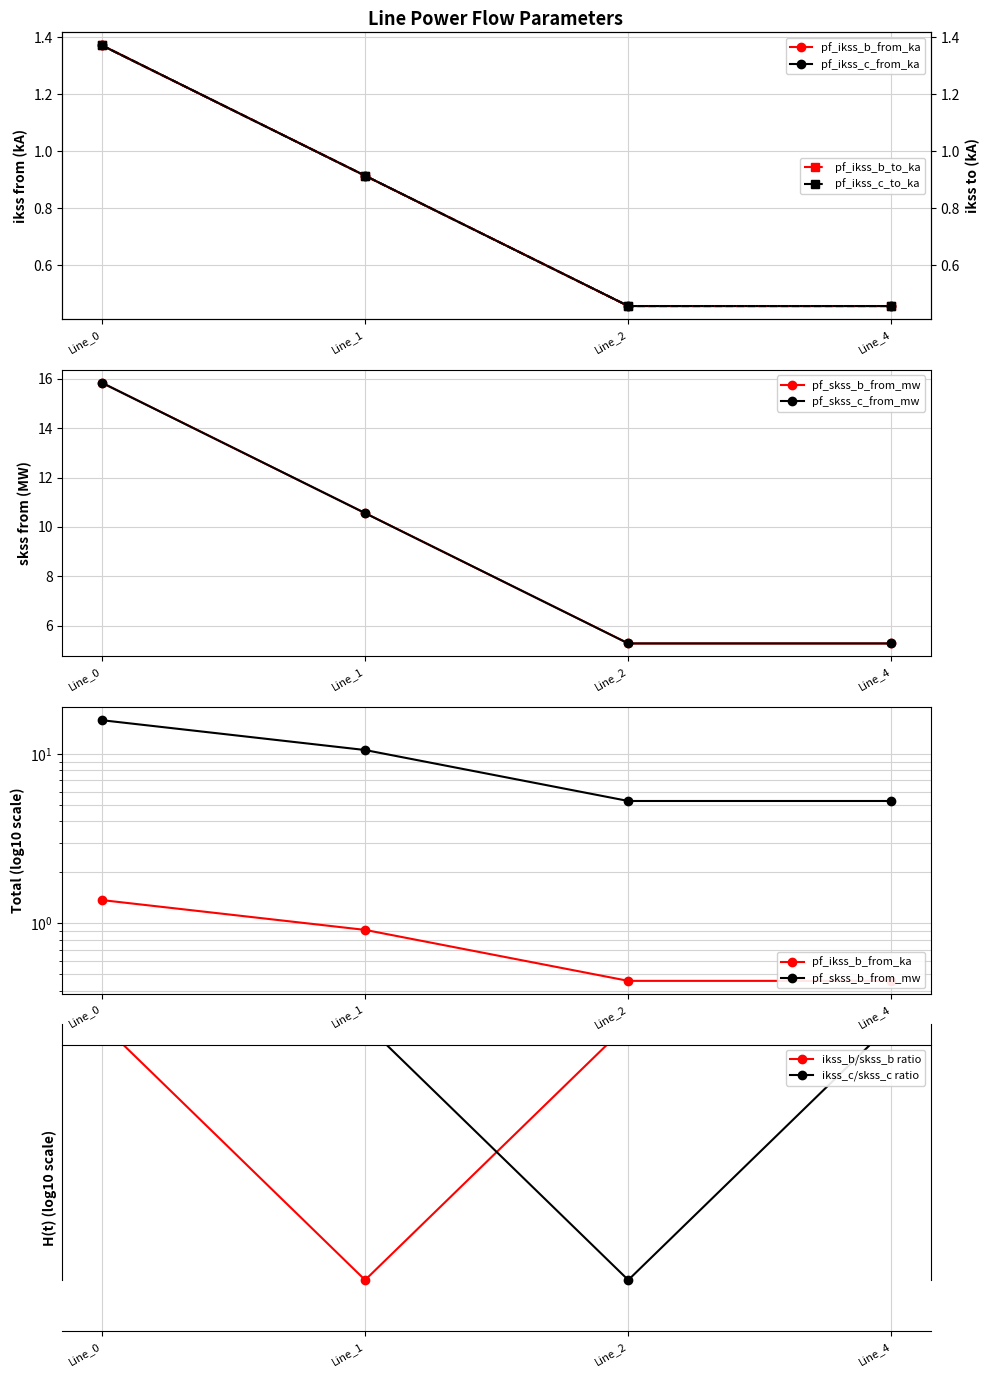

At which label does pf_skss_b_from_mw reach its peak?

Line_0